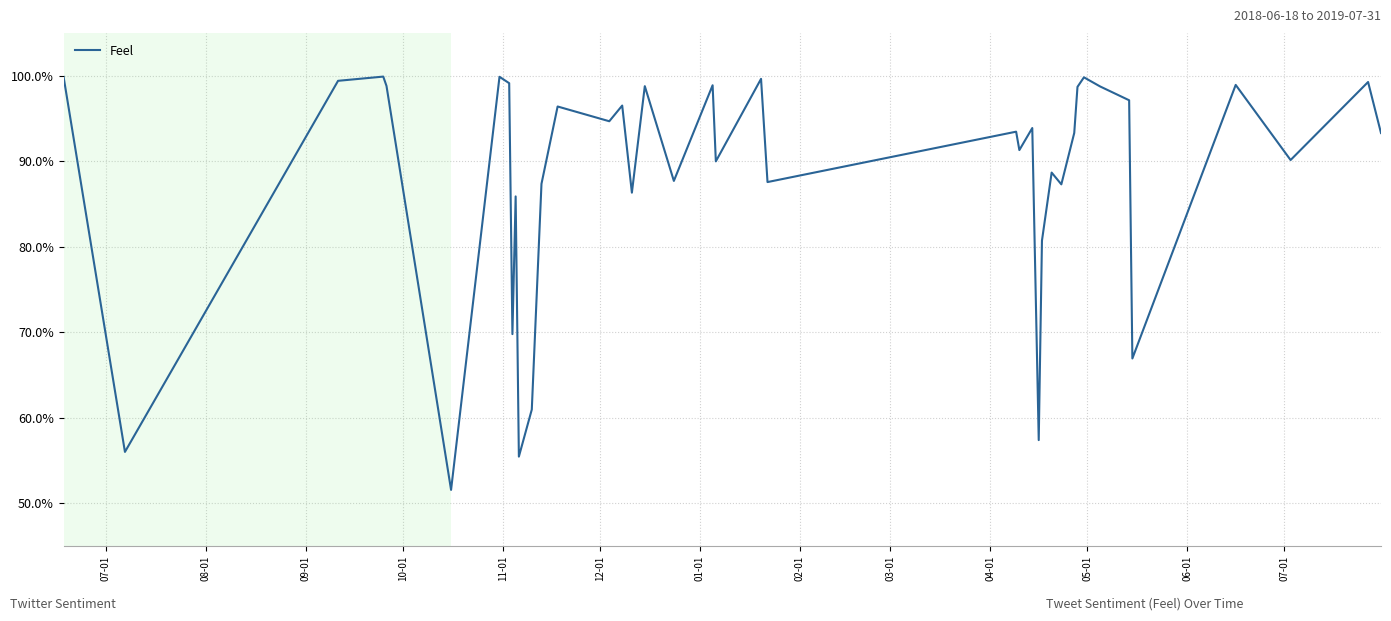

Is this an area chart (filled region under the line)?

No